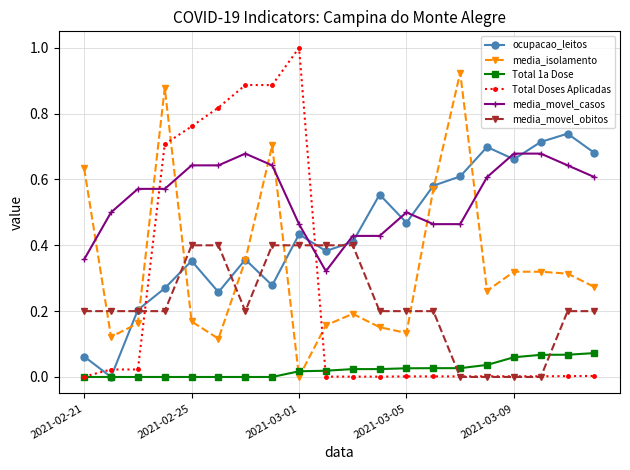

Which series has the largest range (max minus min)?

Total Doses Aplicadas